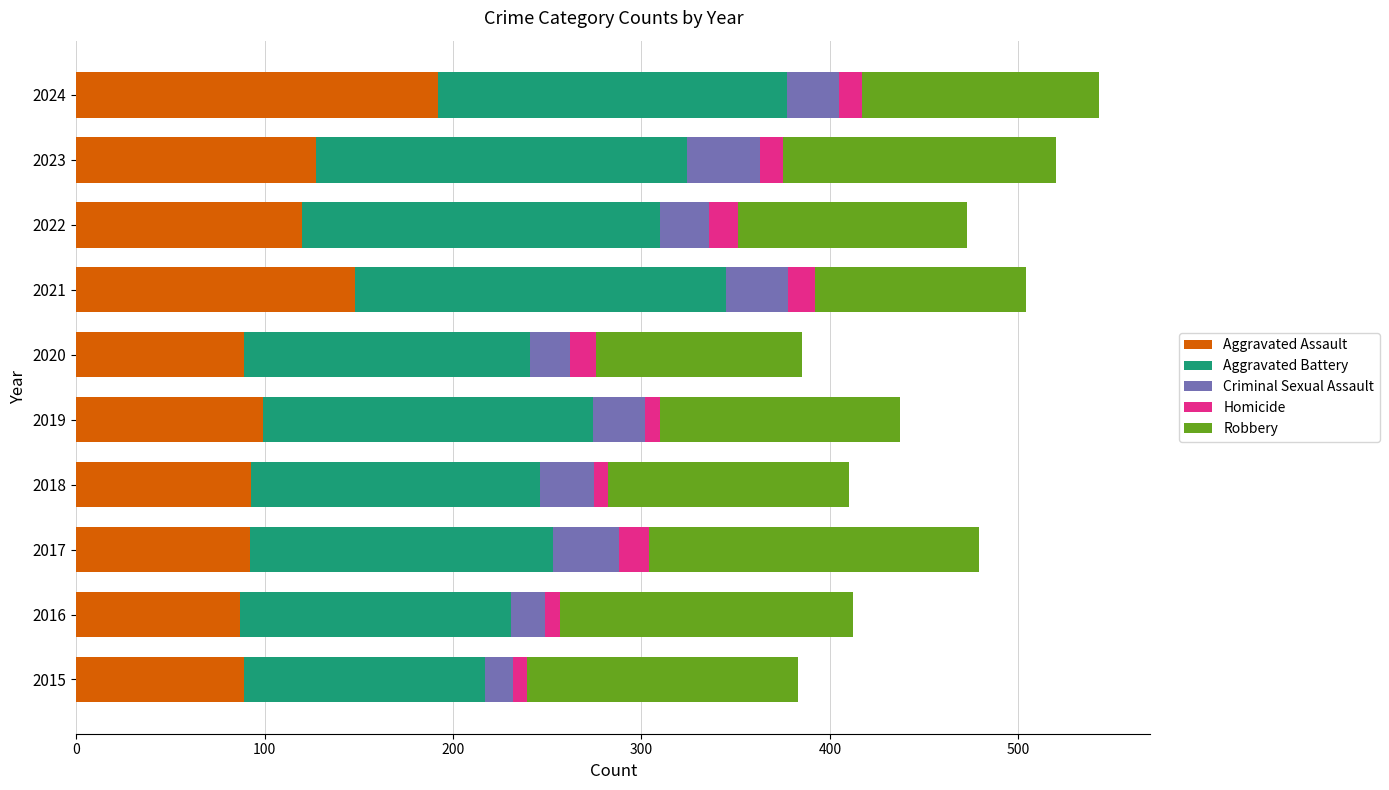

What is the lowest value of the Aggravated Assault series?

87